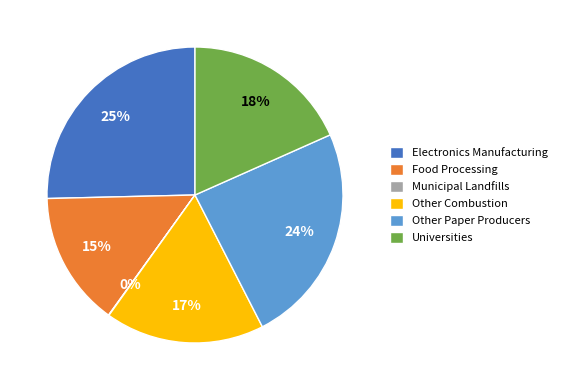

Combined, do Universities and Food Processing account for over 50%?

No